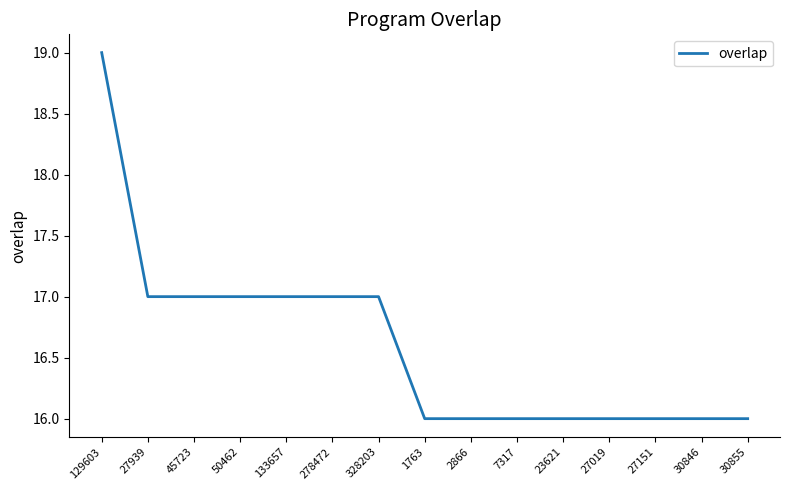

What is the greatest value displayed?

19